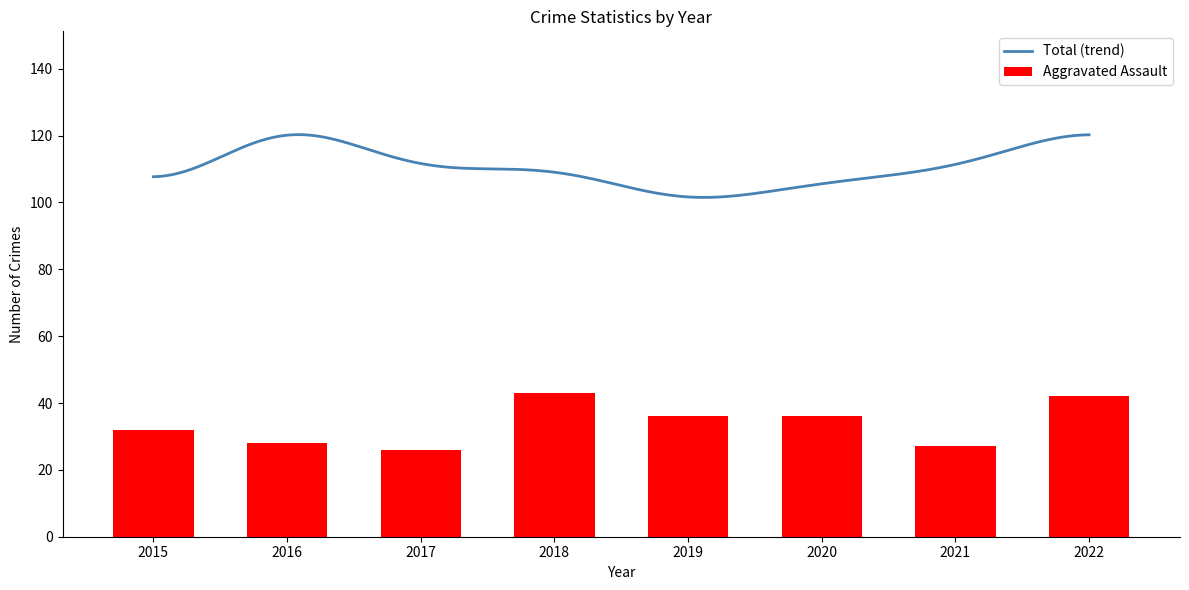

Is it true that Aggravated Battery equals 11 at 2016?

False